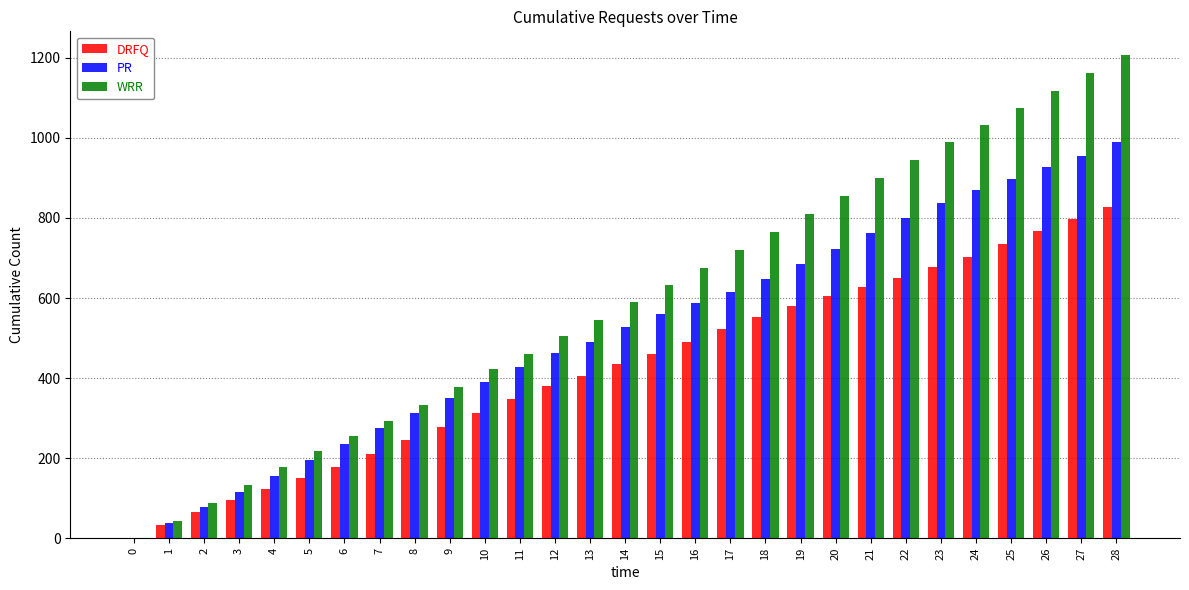

What is the sum of all PR values?

14913